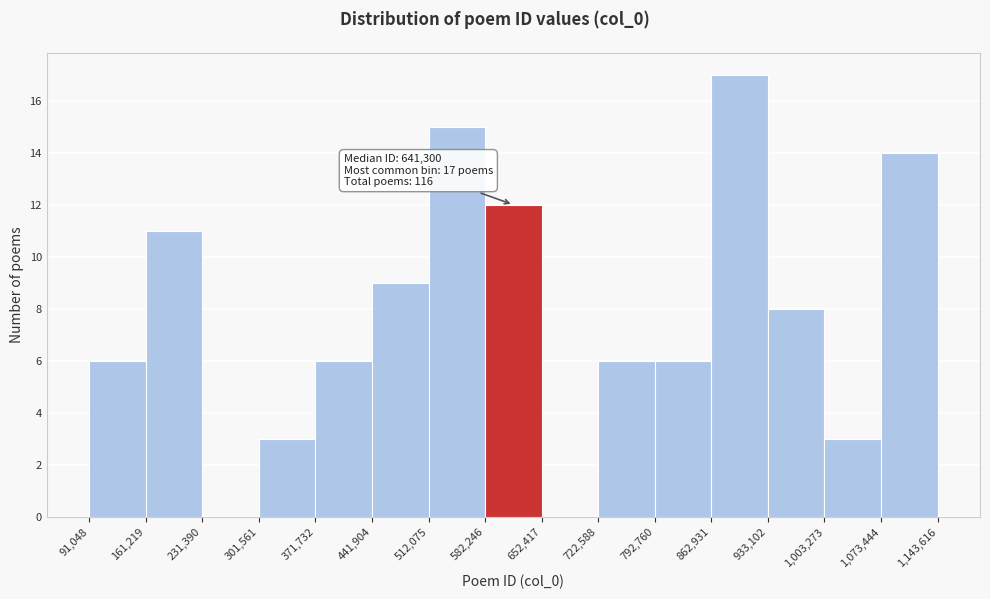

Over which range of the x-axis is the bar tallest?

862,931 to 933,102